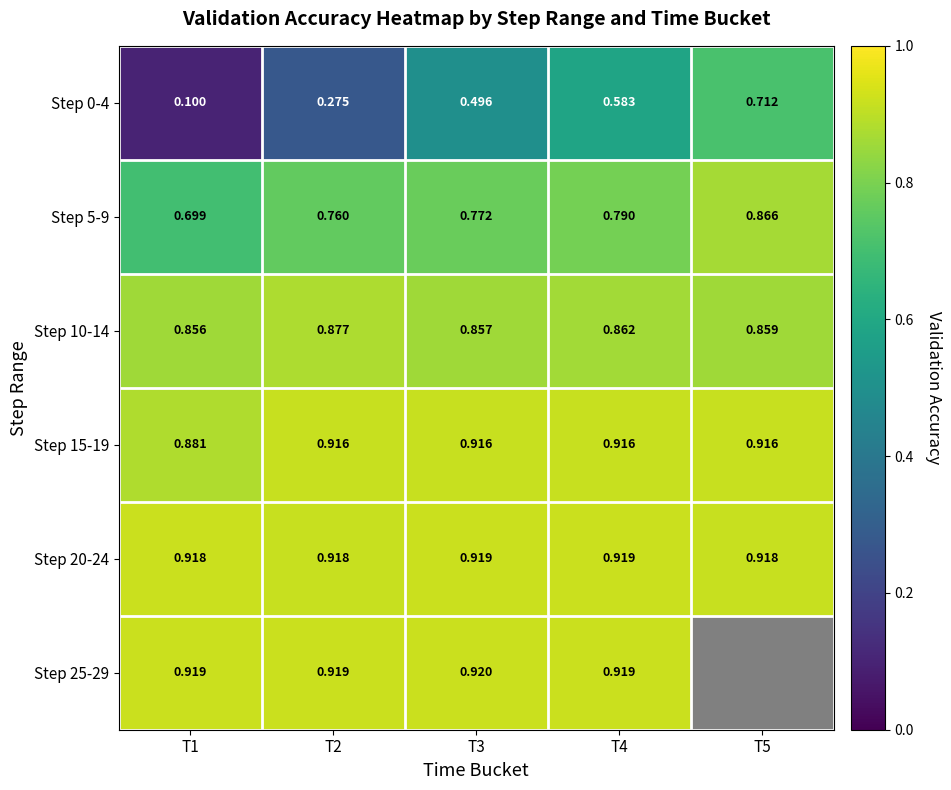

How many data points does each series have?

5